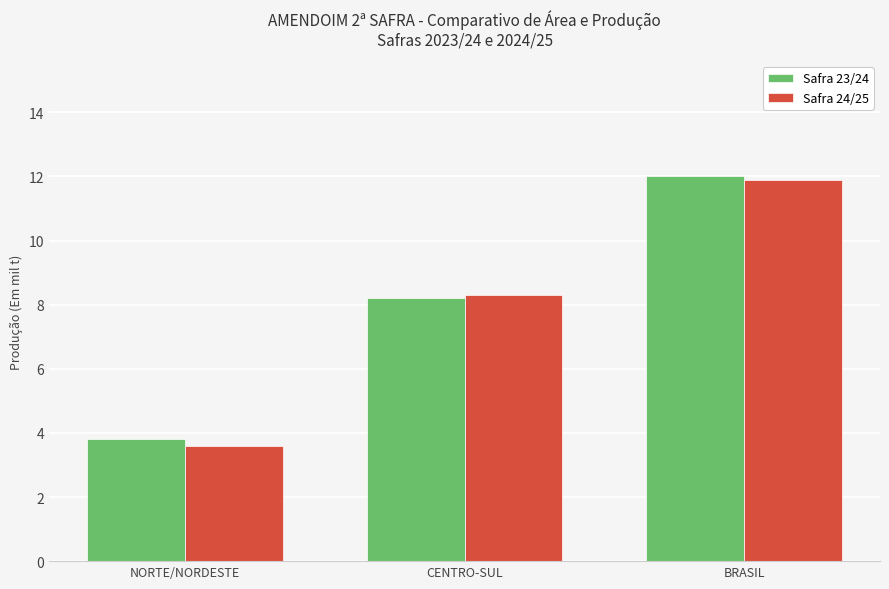

Which category has the highest value in the Safra 24/25 series?

BRASIL